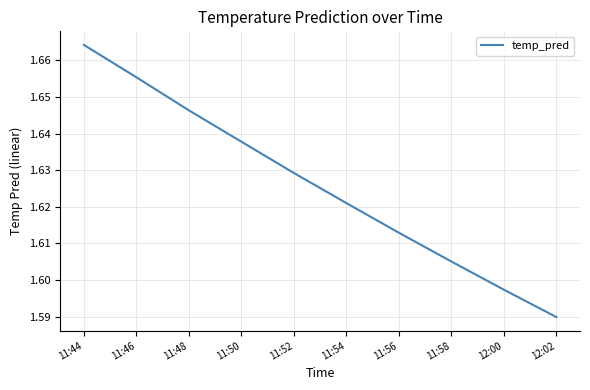

Is it true that the value at 12:02 is 0.6?

False